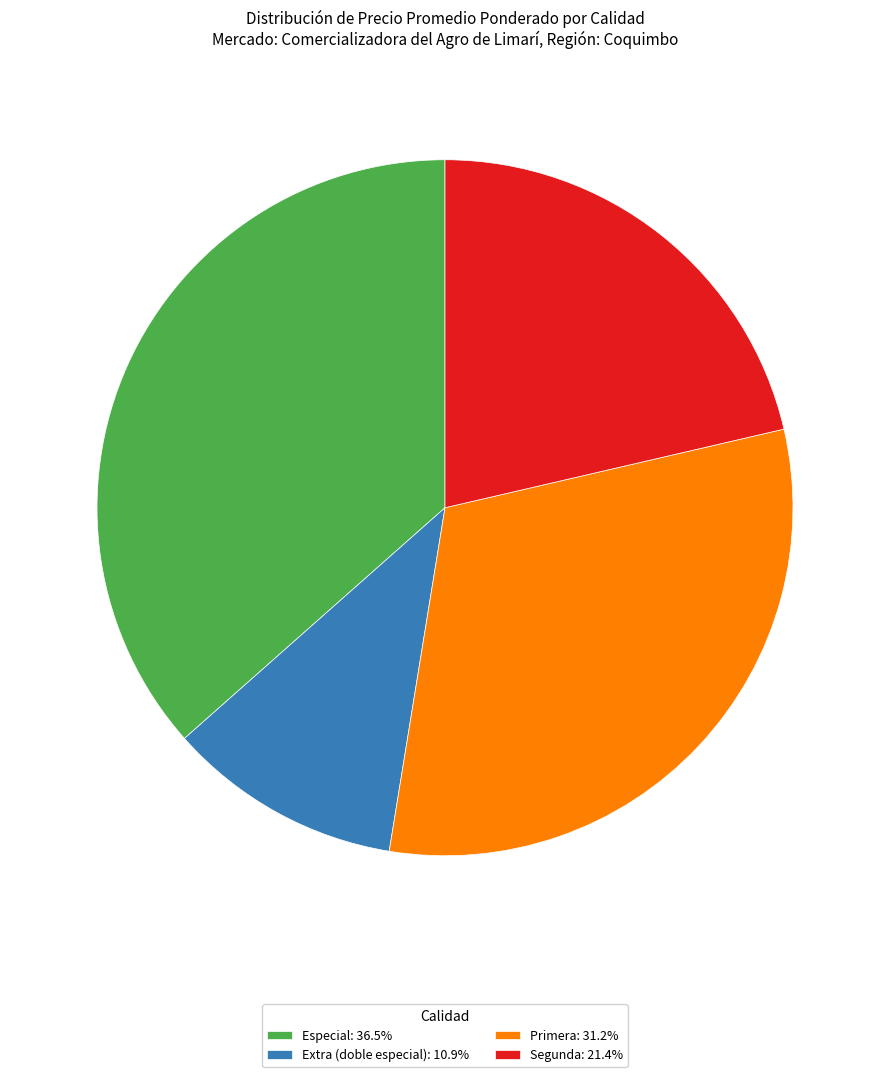

Is the sum of Segunda: 21.4% and Especial: 36.5% greater than half?

Yes